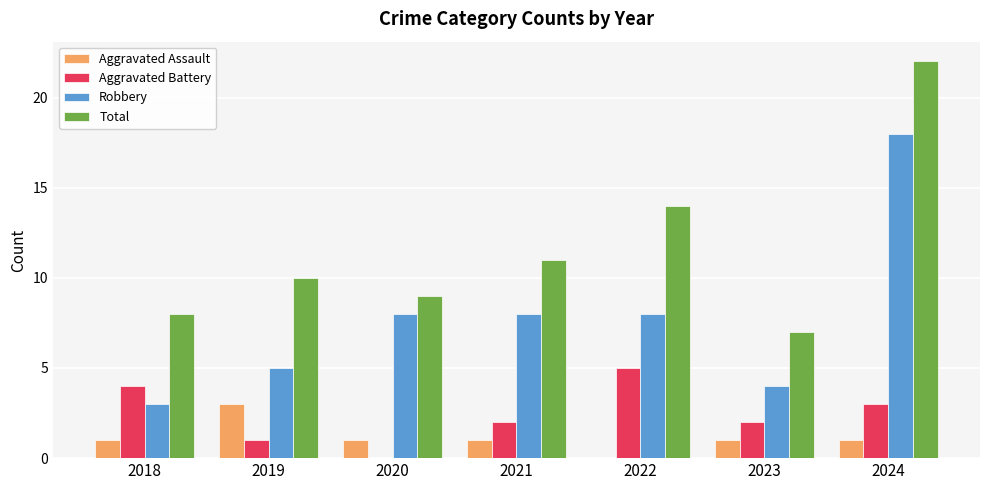

What is the approximate value of Aggravated Battery at 2021?

2